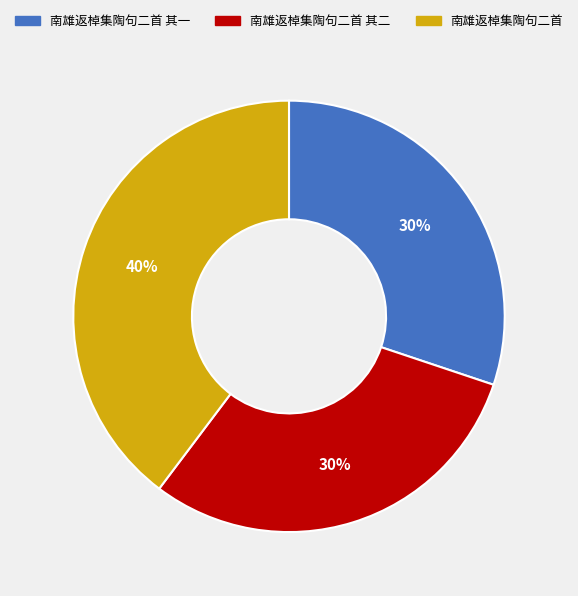

To the nearest percent, what is the difference between the largest and smallest slice percentages?

10%